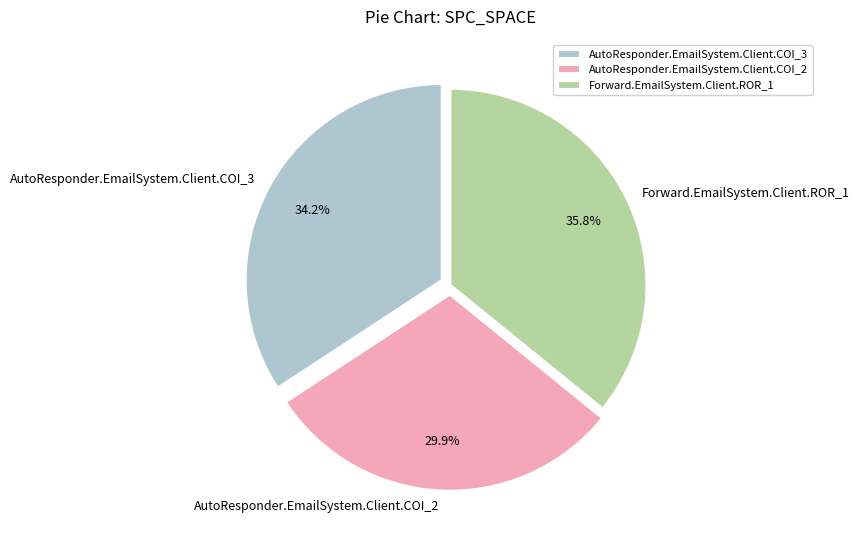

To the nearest percent, what portion does Forward.EmailSystem.Client.ROR_1 represent?

36%